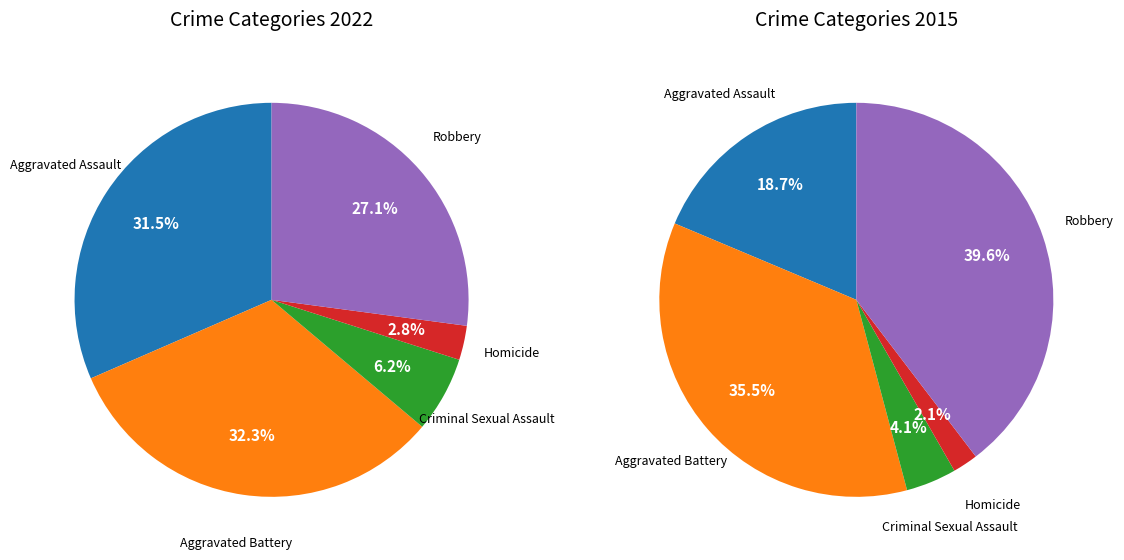

Approximately how many times larger is the value at Homicide compared to Aggravated Battery?

0.1